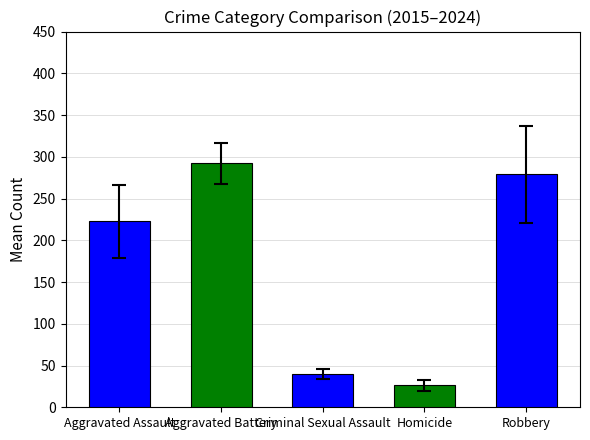

Reading left to right, list all the values displayed in this chart.

Aggravated Assault: 160	154	207	206	197	242	292	239	272	259
Aggravated Battery: 246	288	277	296	321	293	335	263	300	304
Criminal Sexual Assault: 34	43	47	40	51	36	32	42	34	41
Homicide: 17	29	24	15	27	24	37	23	31	34
Robbery: 297	394	381	237	224	233	245	243	261	273